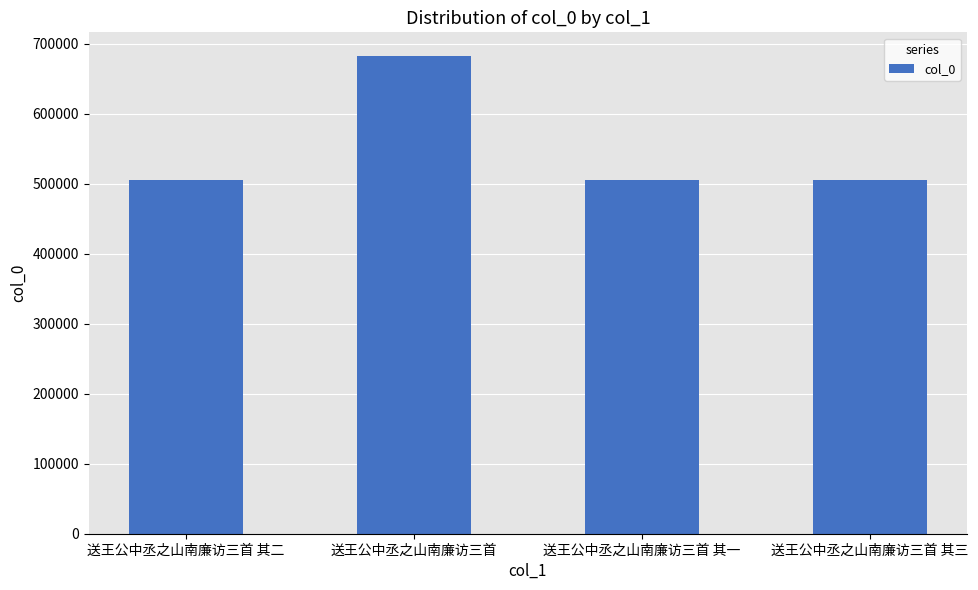

What is the difference between the maximum and second lowest values?

177278